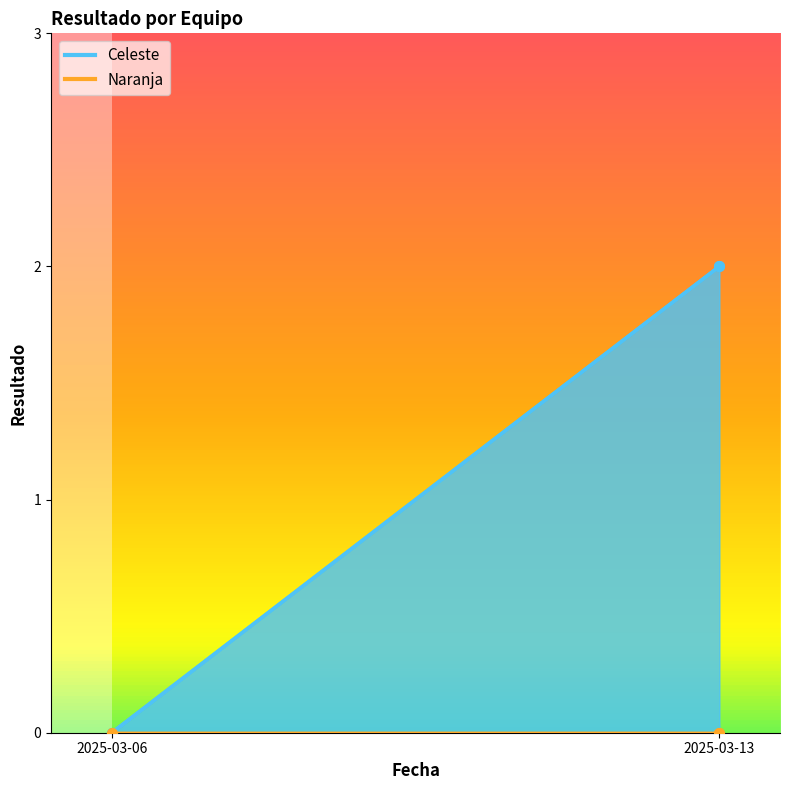

Reading left to right, what are all the values shown in this chart?

Celeste: 0	2
Naranja: 0	0